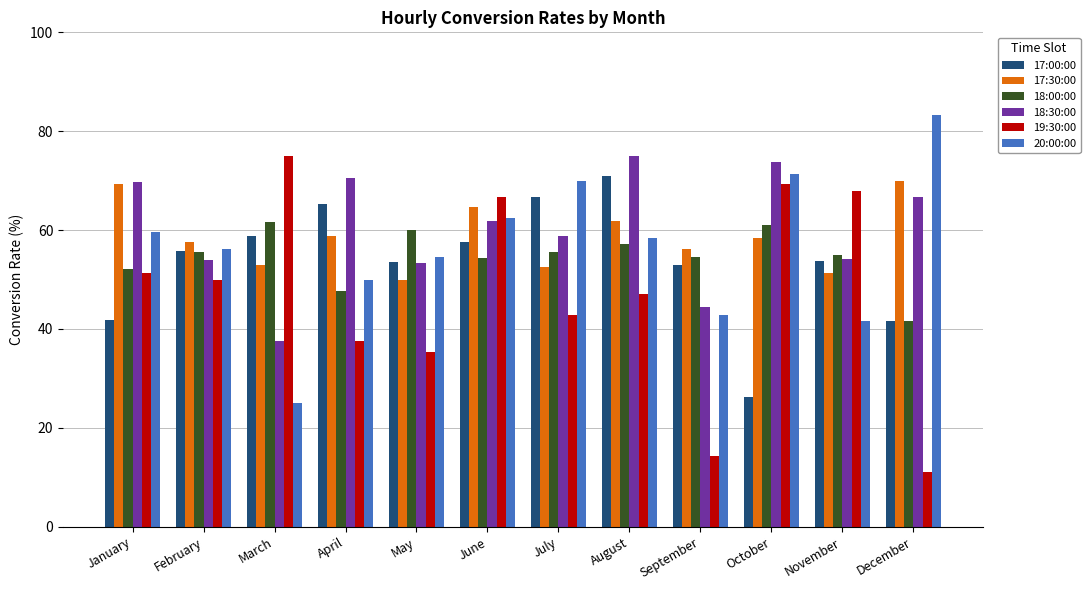

Is it true that 17:30:00 equals 50.0 at May?

True